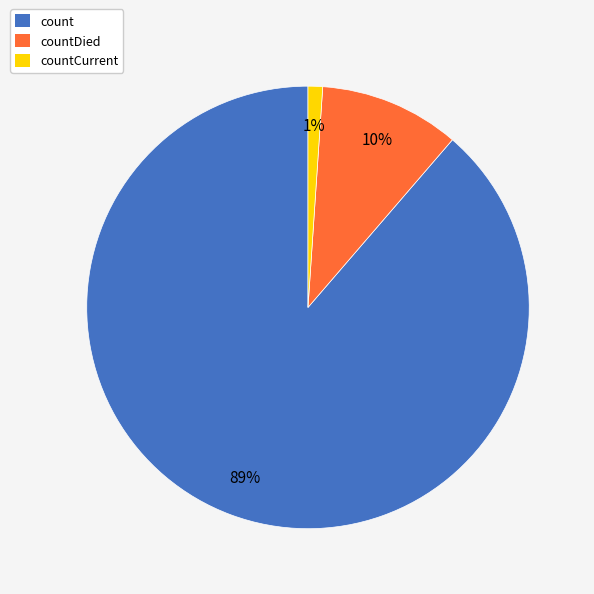

How many slices are in this pie chart?

3